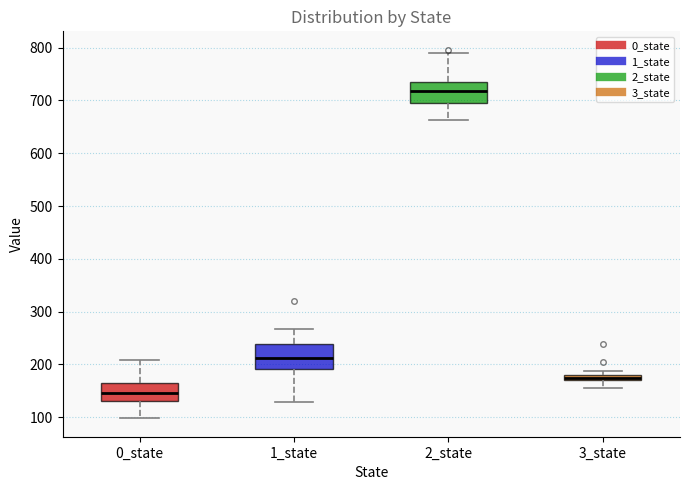

Which box's median line is the lowest?

0_state